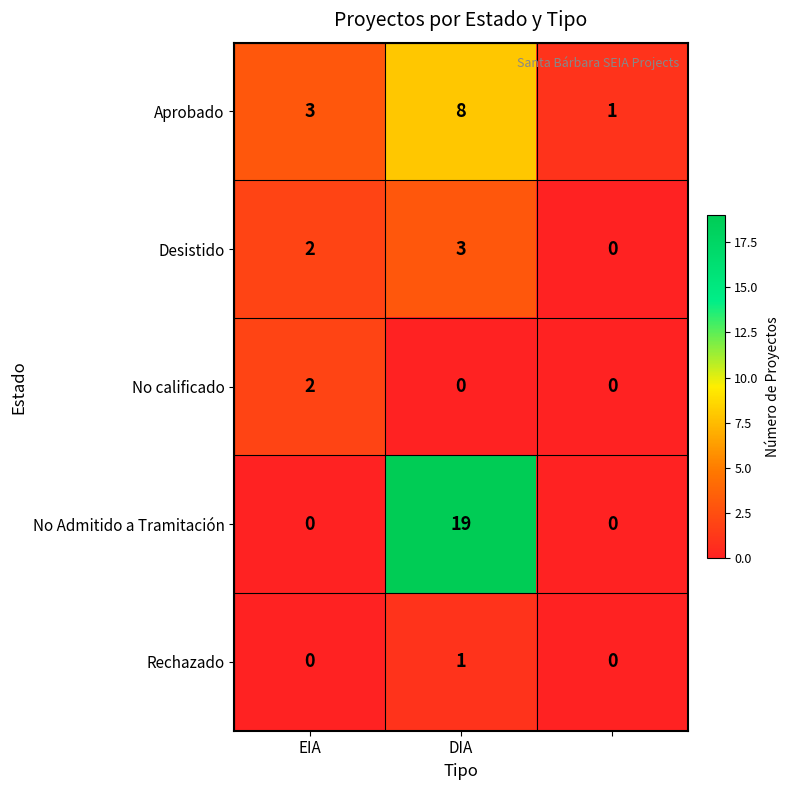

Reading right to left, what are all the values shown in this chart?

Aprobado: 1	8	3
Desistido: 0	3	2
No calificado: 0	0	2
No Admitido a Tramitación: 0	19	0
Rechazado: 0	1	0